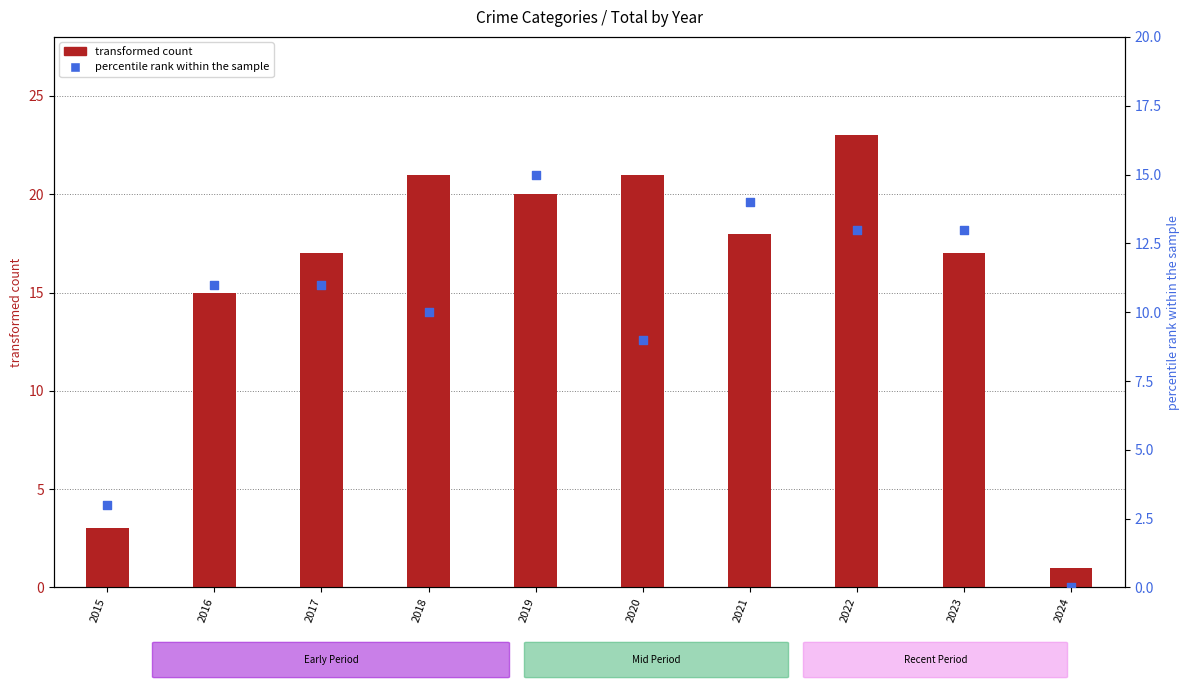

Which series has the widest spread of Y values?

transformed count